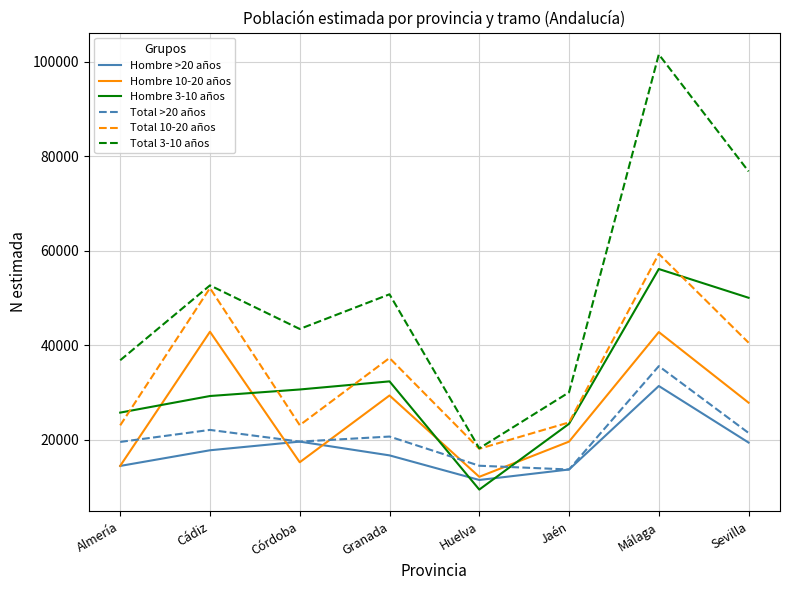

What is the difference between the highest and lowest values at Jaén?

16326